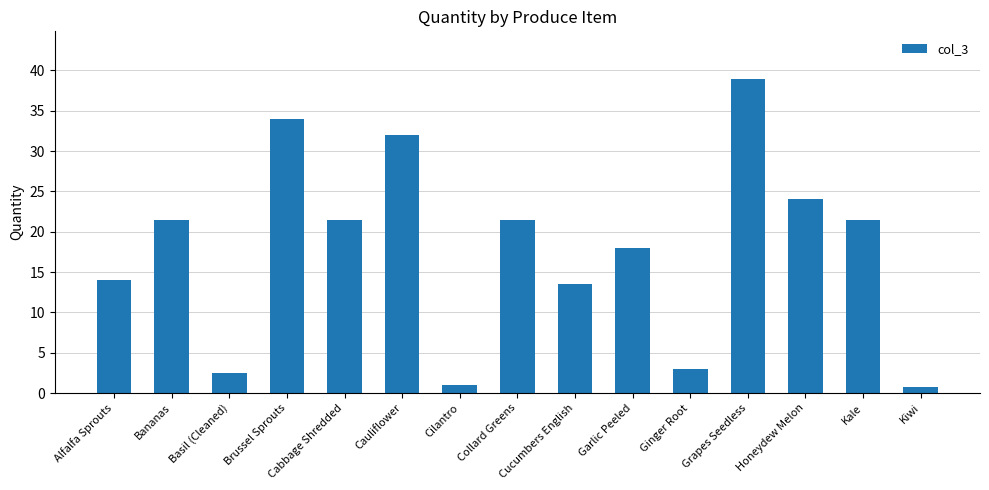

What is the minimum value shown in the chart?

0.8